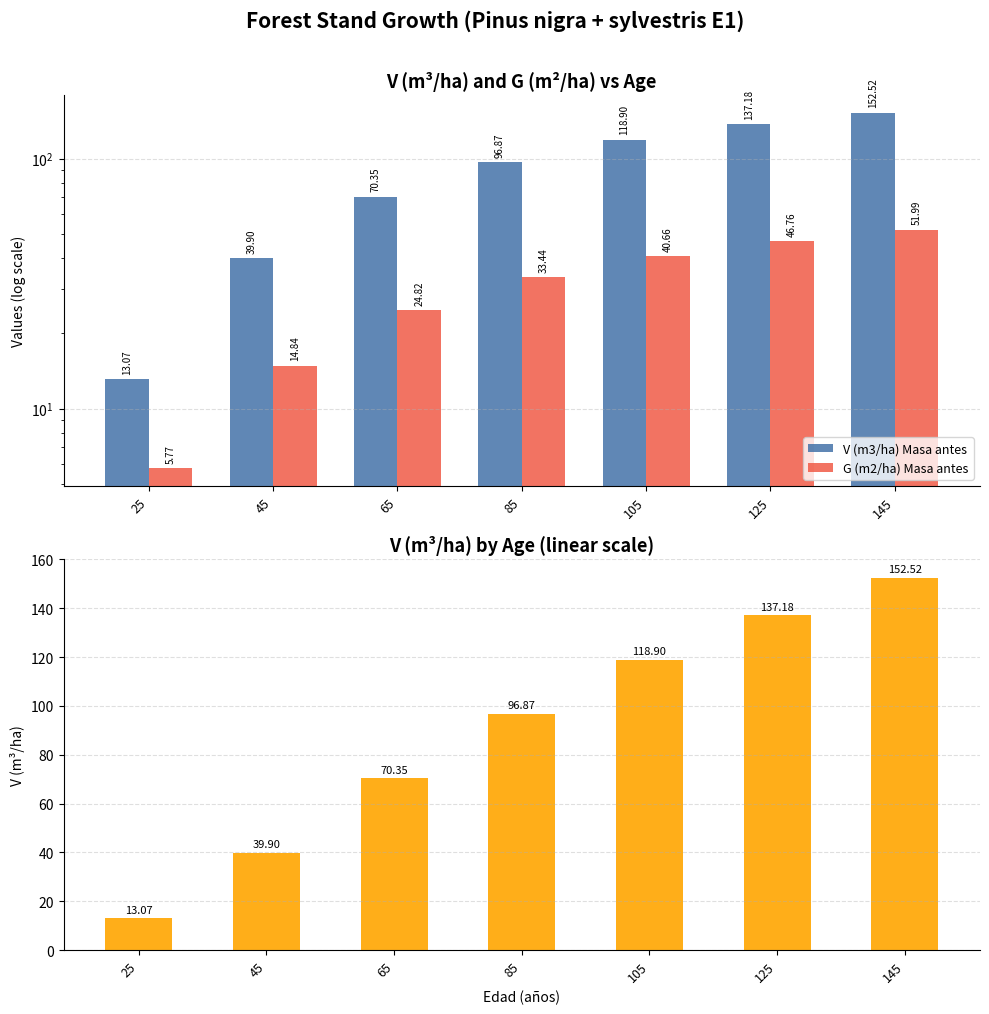

Reading left to right, transcribe all the data shown in this chart.

V (m3/ha) Masa antes: 25=13.1	45=39.9	65=70.3	85=96.9	105=118.9	125=137.2	145=152.5
G (m2/ha) Masa antes: 25=5.8	45=14.8	65=24.8	85=33.4	105=40.7	125=46.8	145=52.0